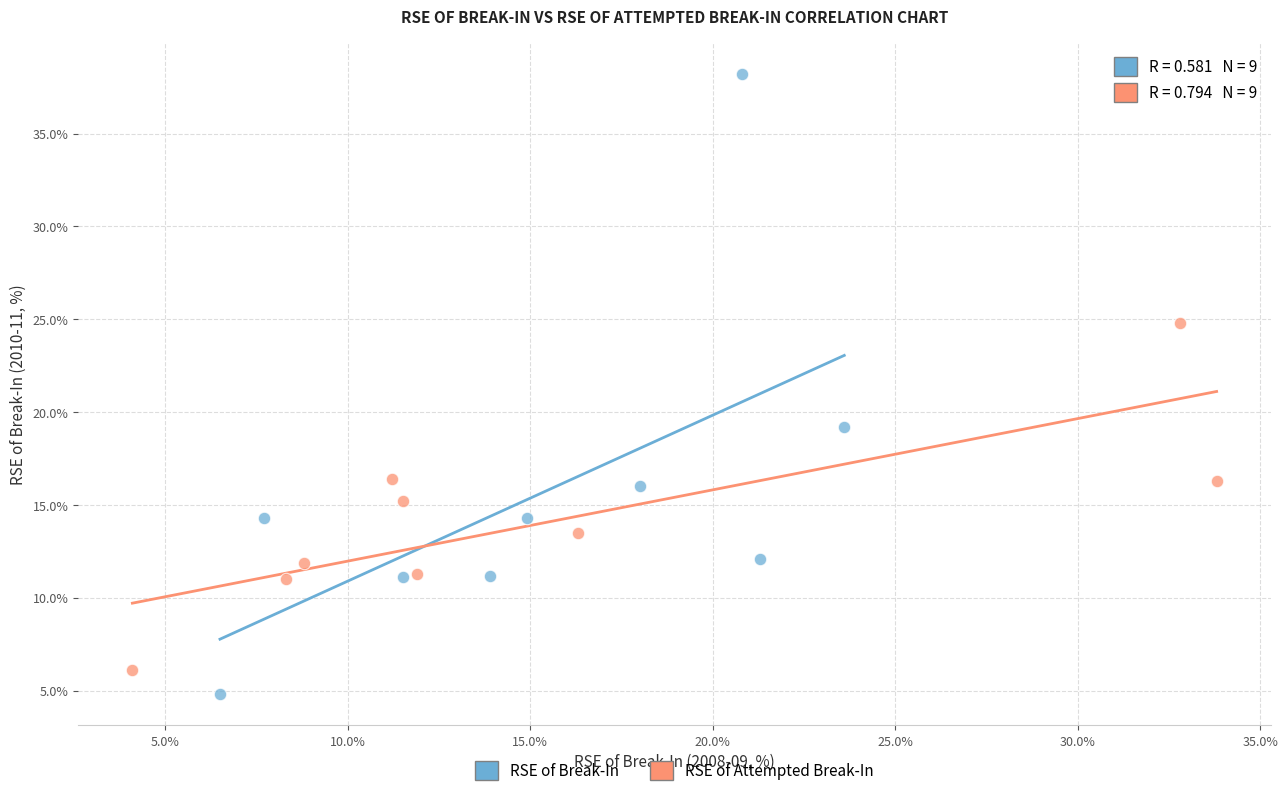

Which series has the widest spread of Y values?

RSE of Break-In